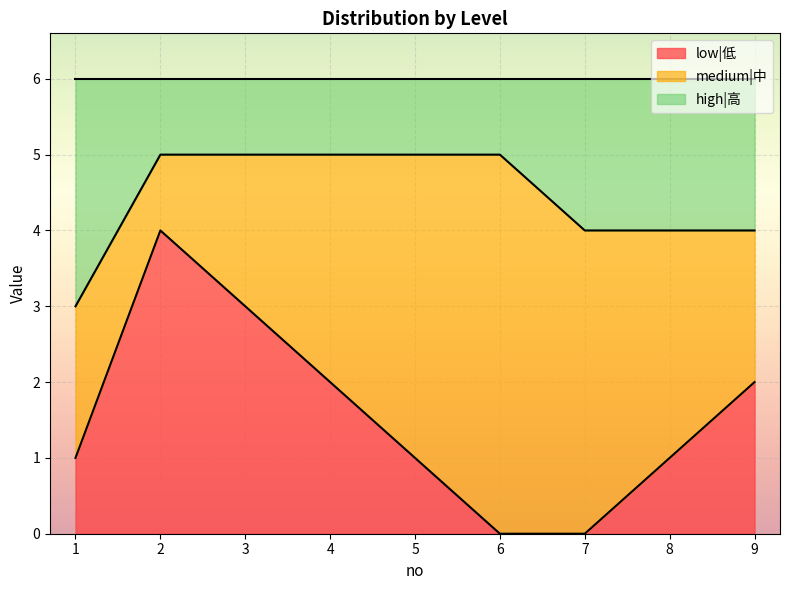

What is the highest value of the low|低 series?

4